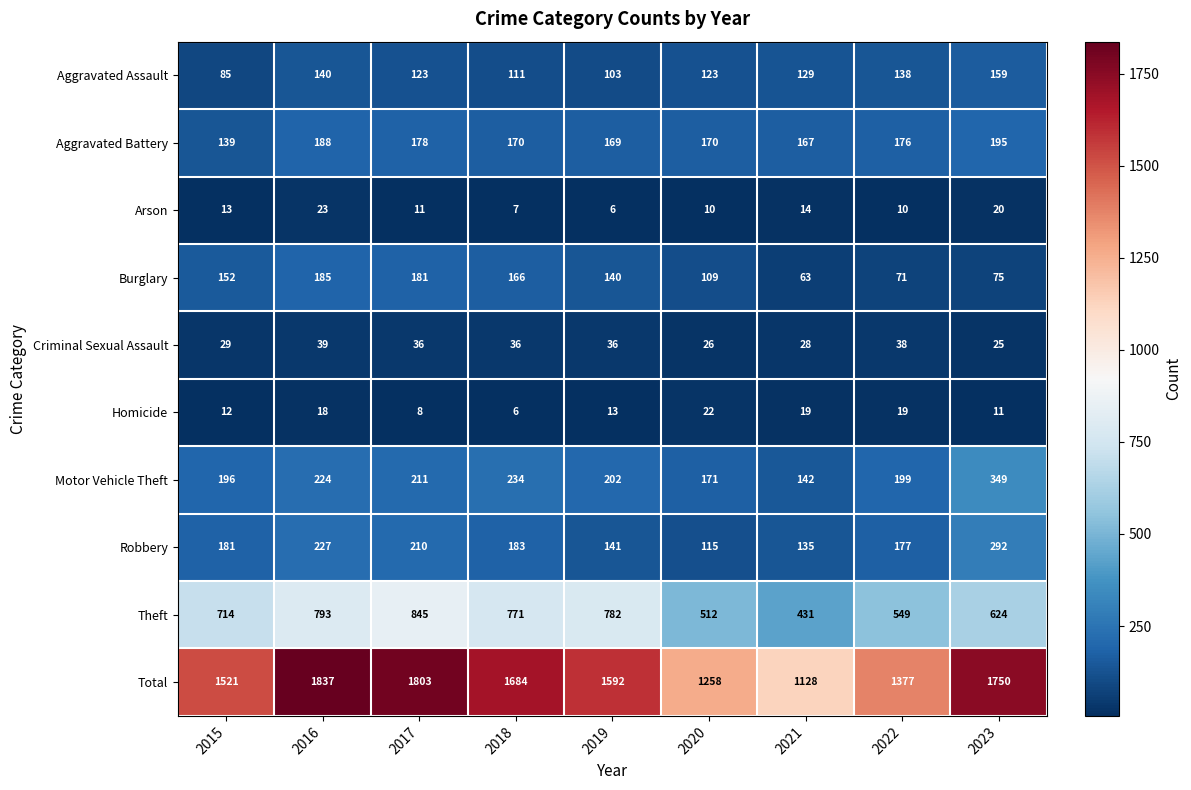

What is the difference between the highest and lowest values at 2016?

1819